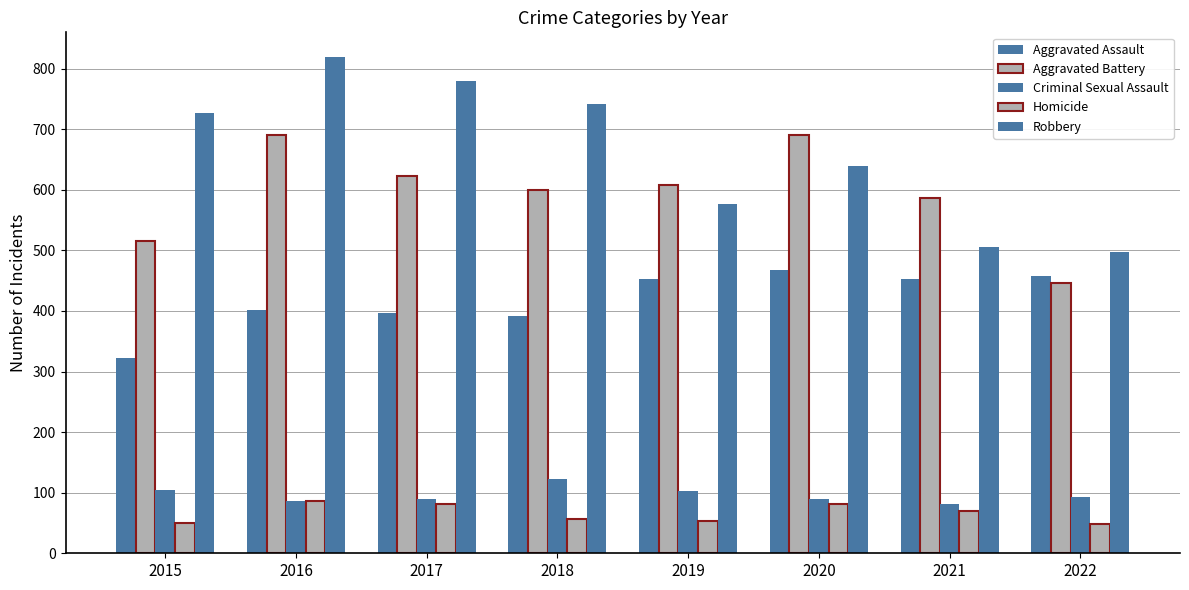

How many bars are there in total?

40